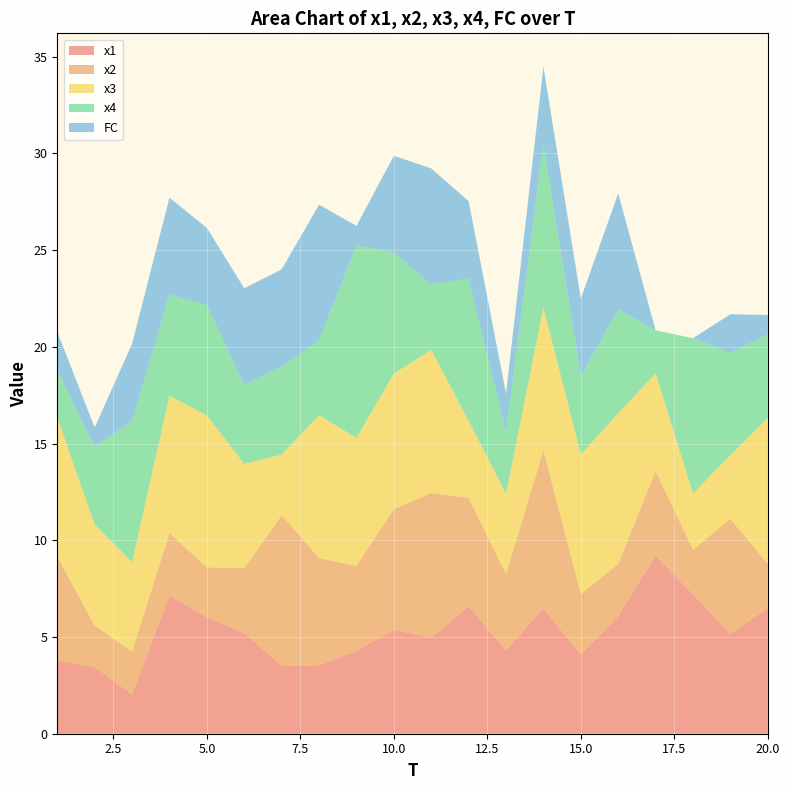

Reading left to right, list all the values displayed in this chart.

x1: 3.8	3.4	2.0	7.1	6.0	5.2	3.5	3.5	4.3	5.4	5.0	6.6	4.3	6.5	4.1	6.1	9.2	7.2	5.2	6.5
x2: 5.4	2.1	2.2	3.2	2.6	3.4	7.8	5.5	4.4	6.2	7.5	5.6	3.9	8.2	3.1	2.7	4.4	2.3	6.0	2.3
x3: 7.2	5.2	4.6	7.1	7.9	5.4	3.1	7.4	6.6	7.0	7.4	4.0	4.2	7.4	7.2	7.8	5.1	2.9	3.3	7.5
x4: 2.4	4.0	7.3	5.2	5.7	4.1	4.6	3.9	10.0	6.3	3.4	7.4	3.2	8.4	4.1	5.4	2.2	8.0	5.3	4.3
FC: 2.0	1.0	4.0	5.0	4.0	5.0	5.0	7.0	1.0	5.0	6.0	4.0	2.0	4.0	4.0	6.0	0.0	0.0	2.0	1.0